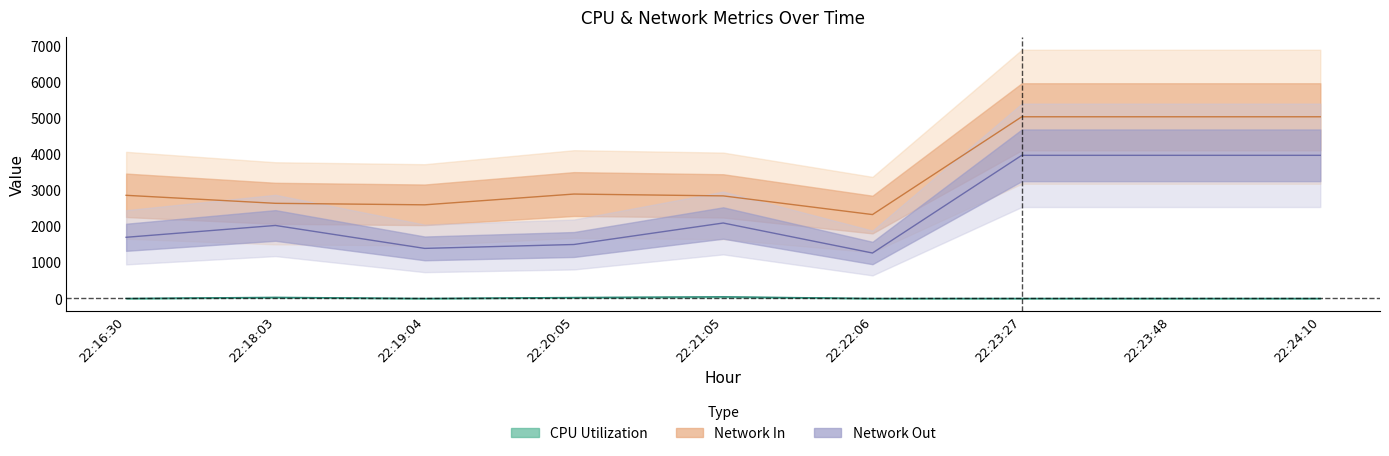

Rank the series by their maximum value, from highest to lowest.

Network In, Network Out, CPU Utilization